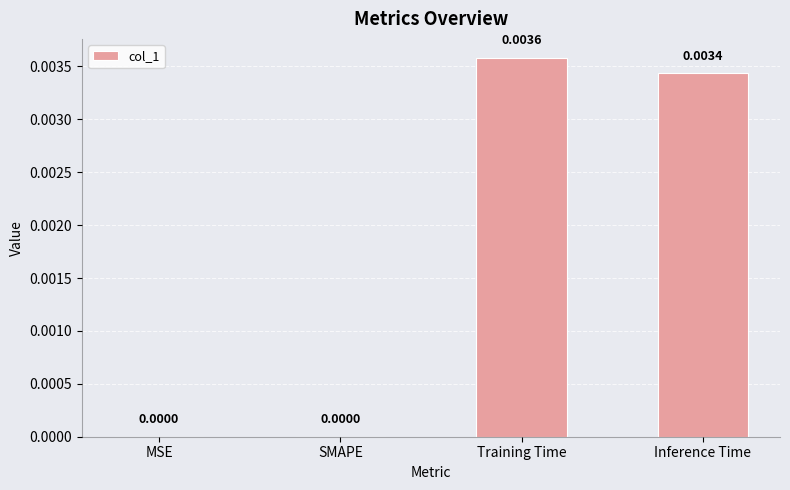

Which has a higher value, Training Time or MSE?

Training Time